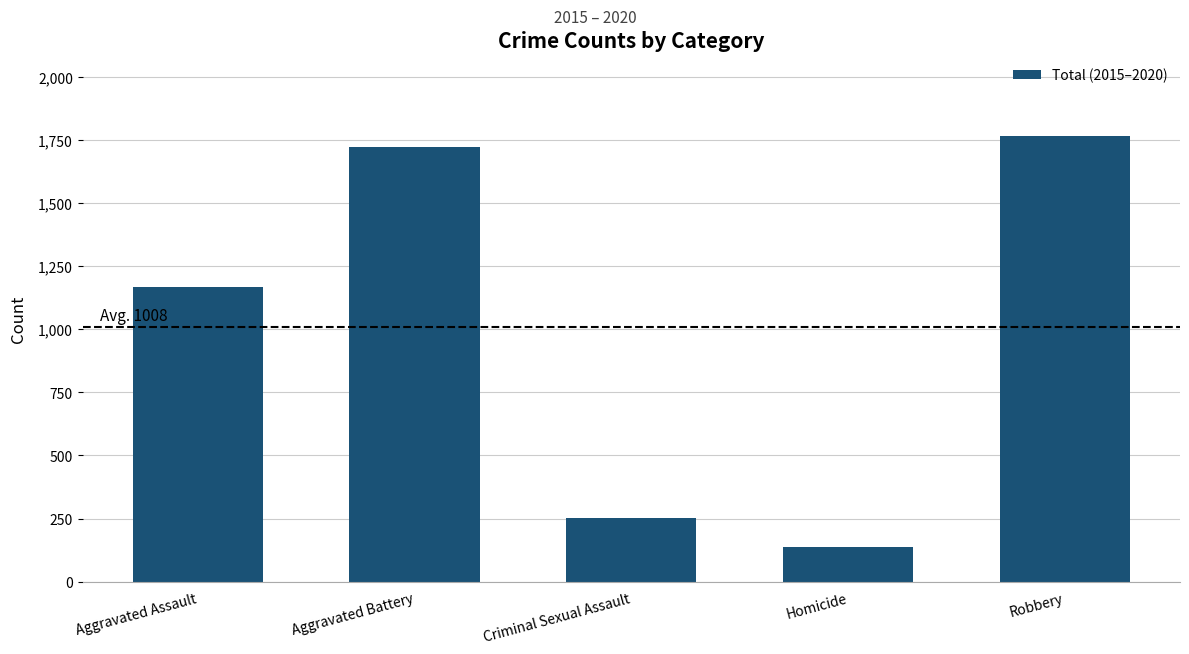

True or false: the data shows 1766 at Robbery.

True